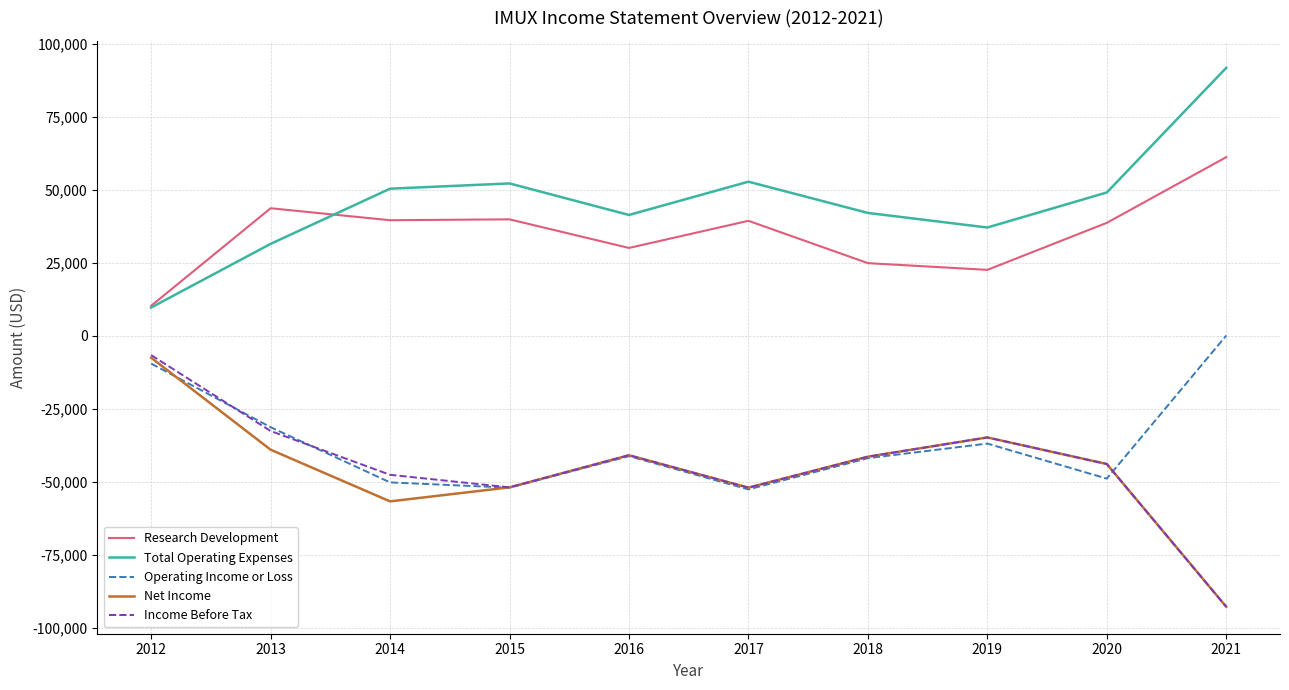

Which category has the highest value in the Operating Income or Loss series?

2021